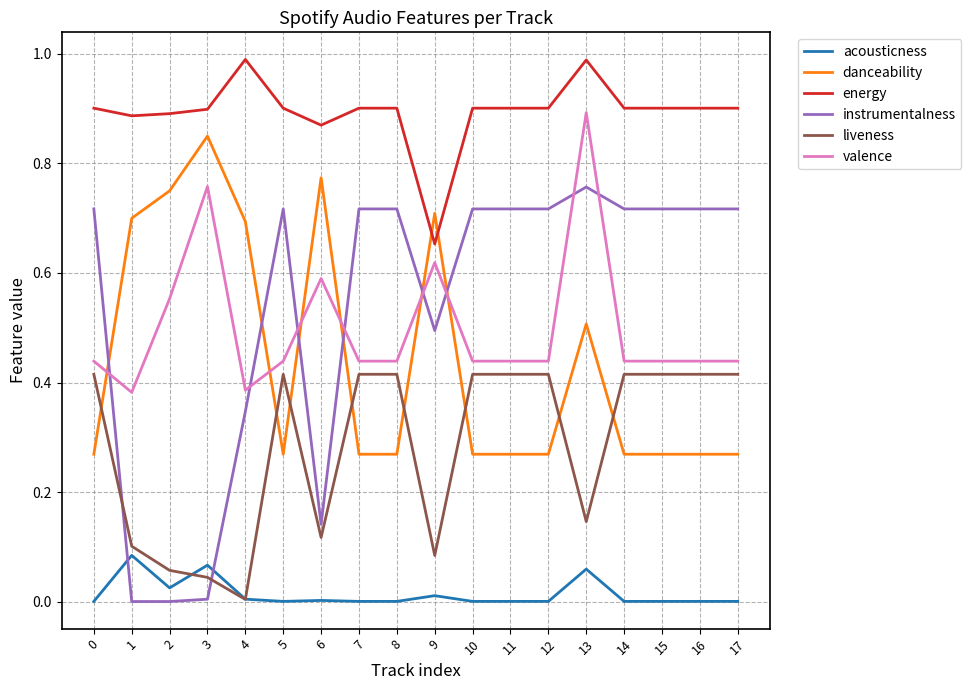

True or false: instrumentalness and energy intersect in this chart.

False